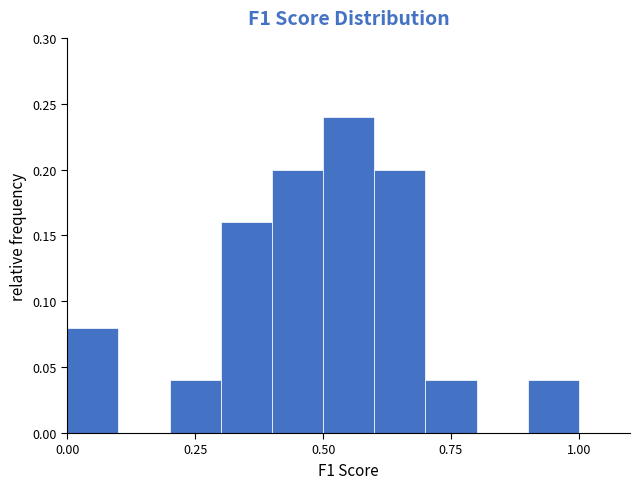

Read against the x-axis, roughly where is the centre of the tallest bar?

0.55